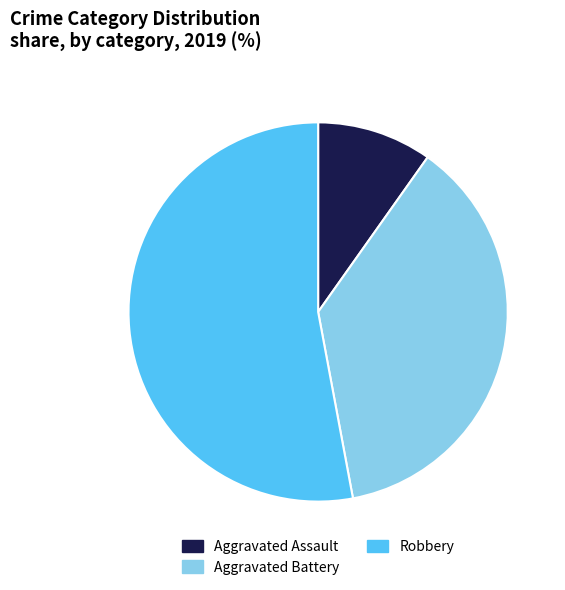

Which has a higher value, Robbery or Aggravated Assault?

Robbery